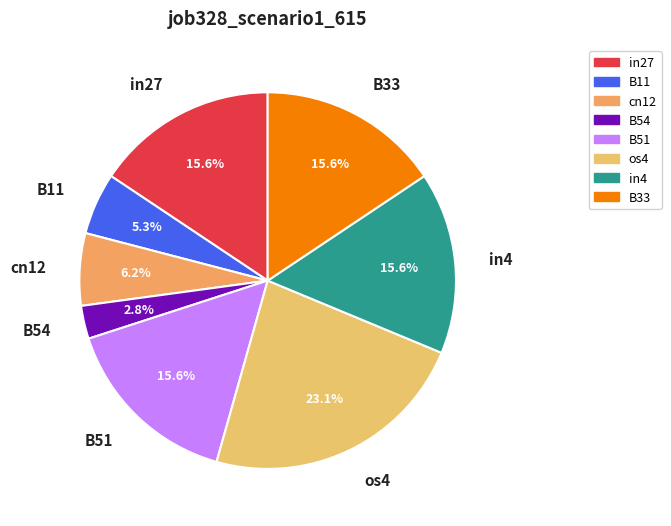

To the nearest percent, what portion does os4 represent?

23%